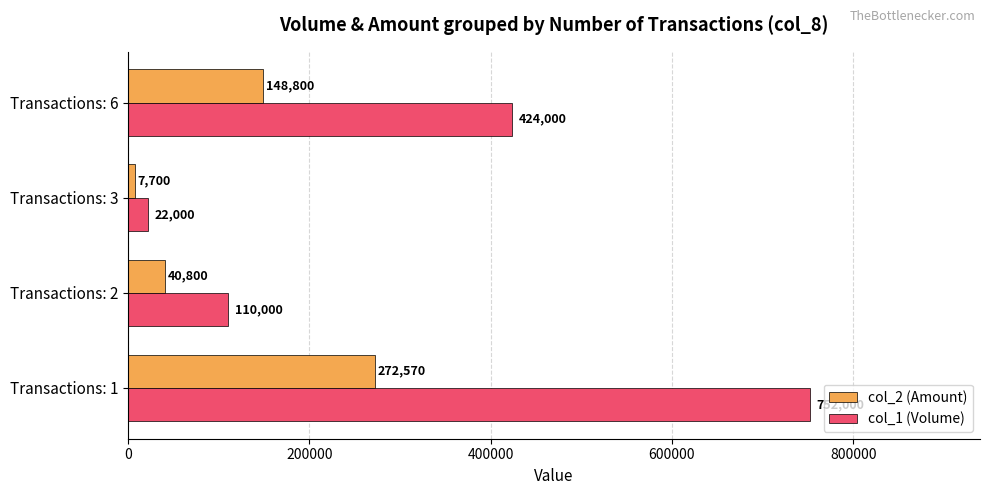

Which series has the widest spread of values?

col_1 (Volume)